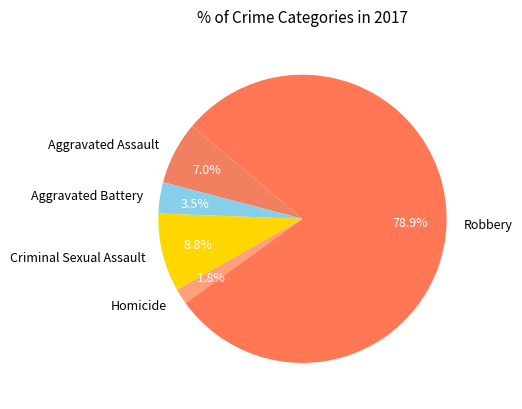

Which slice represents more than half of the pie?

Robbery